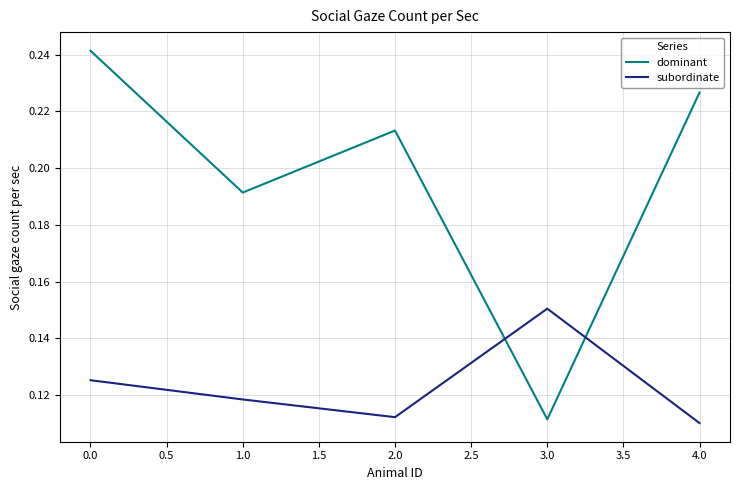

What position from the left is 0.0?

1